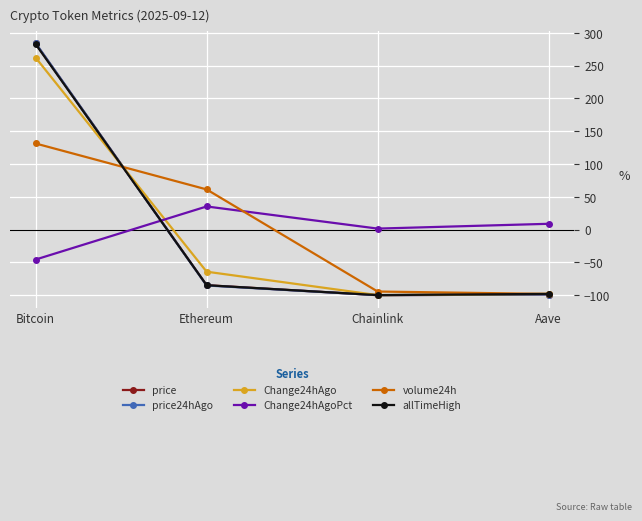

At which category is the sum across all series the highest?

Bitcoin